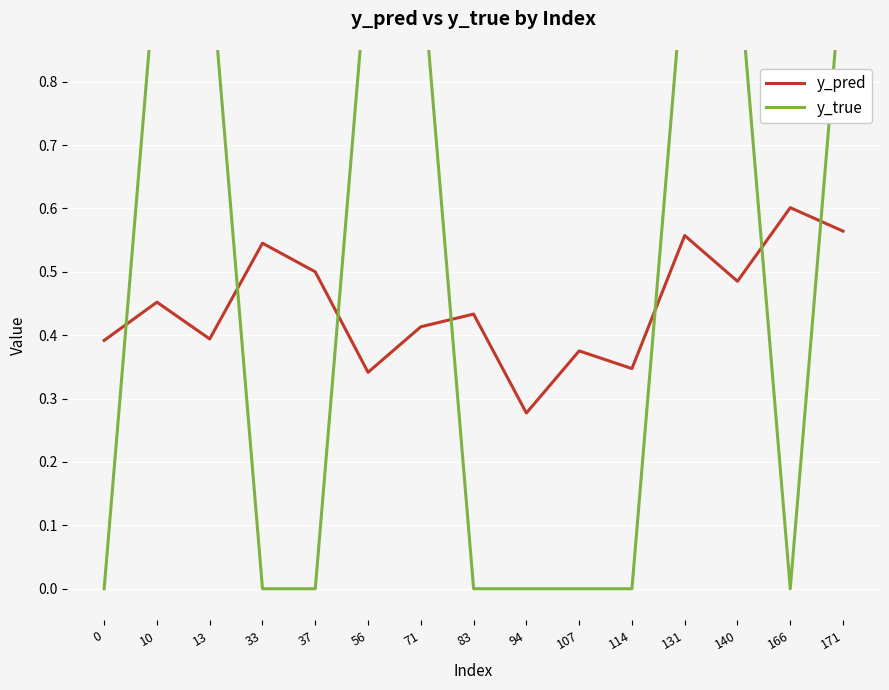

What are all the series names shown in the legend?

y_pred, y_true